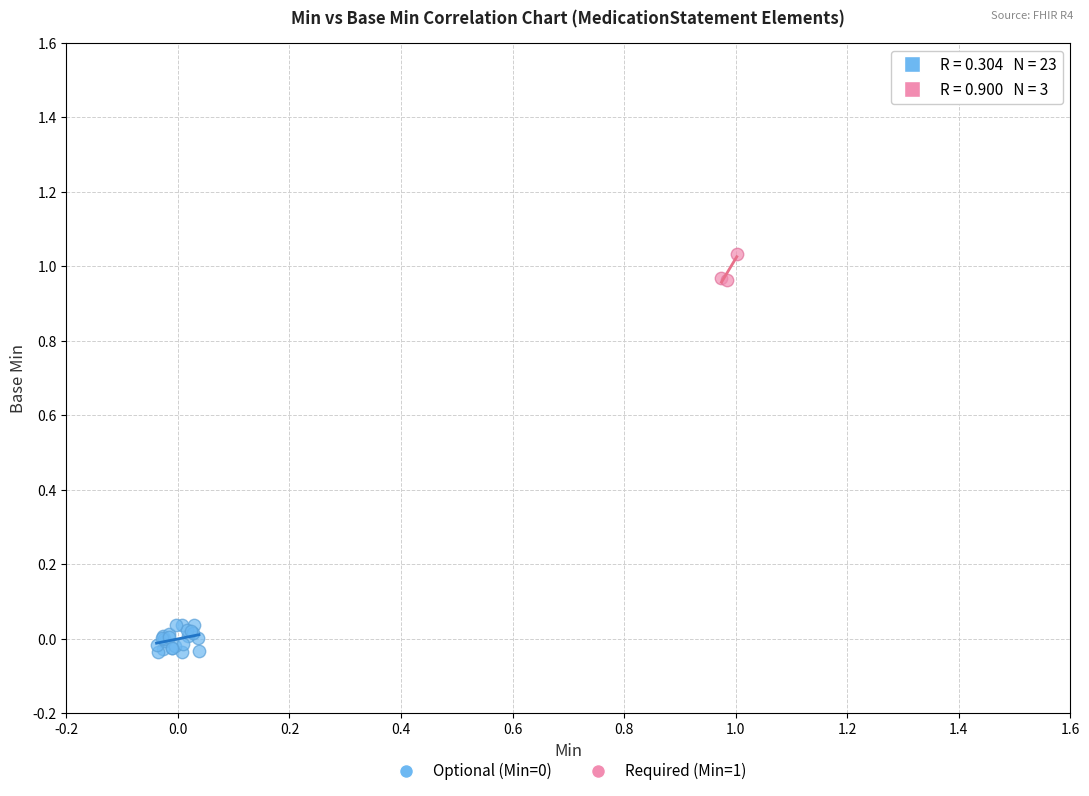

Which series contains the highest Y value?

Required (Min=1)